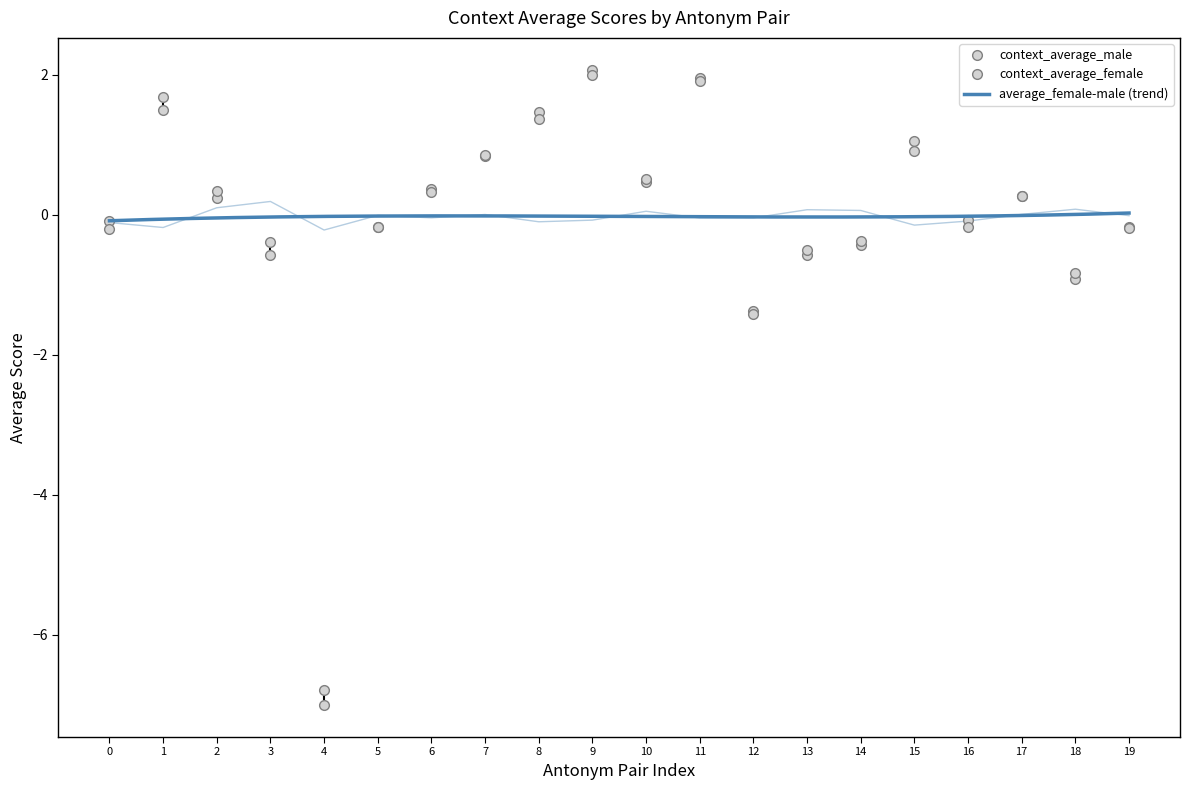

Rank the series by their average value, from highest to lowest.

average_female-male, context_average_male, context_average_female